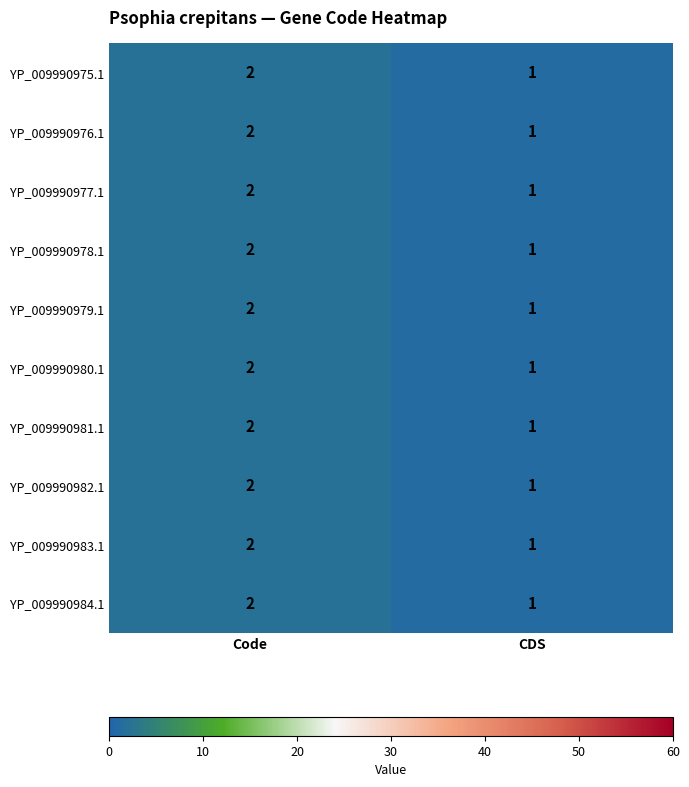

The YP_009990976.1 series shows 2 at Code. True or false?

True